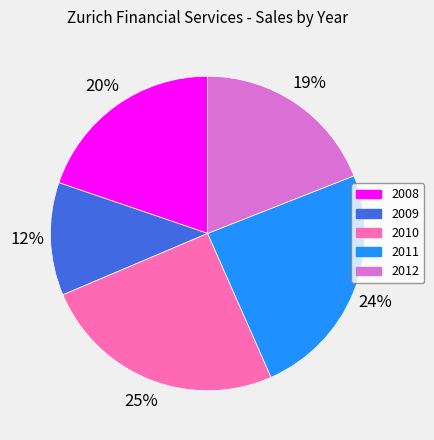

How many segments does this pie chart have?

5